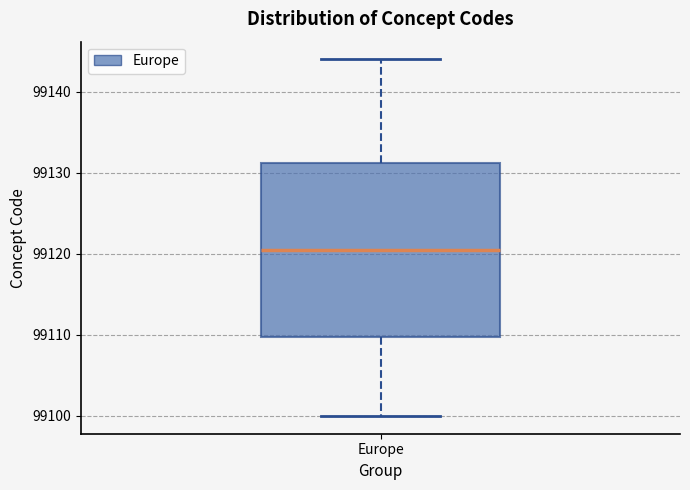

Transcribe this box plot: give where the median line is, the range the box spans, and where the two whiskers end, as read against the y-axis. The values are not printed on the chart, so give them approximately, as read against the axis.

median 99121, box 99110 to 99131, whiskers 99100 to 99144